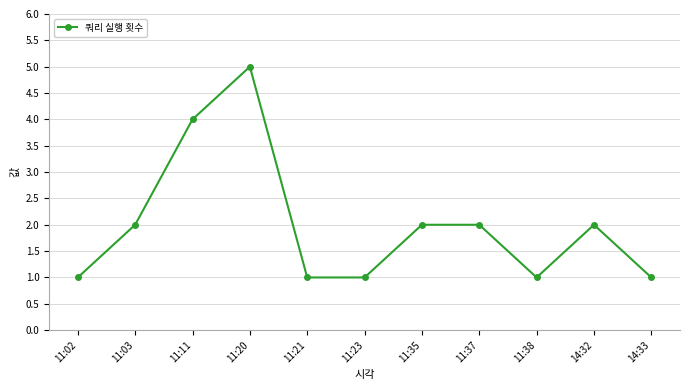

What value does the data have at 11:20?

5